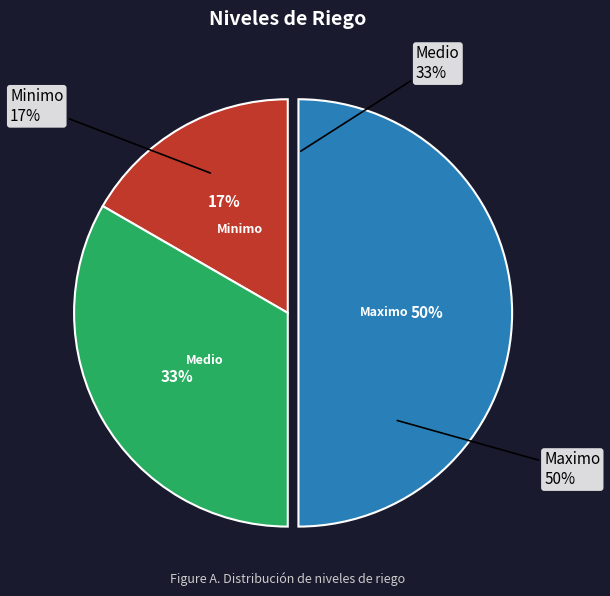

What is the smallest slice in the pie chart?

Minimo